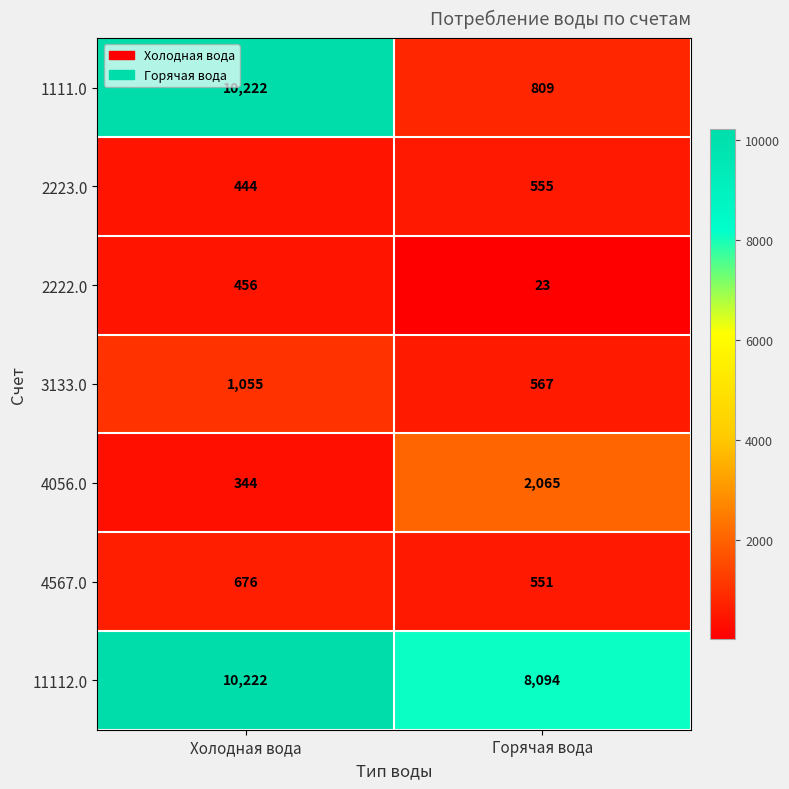

How many data points does each series have?

2